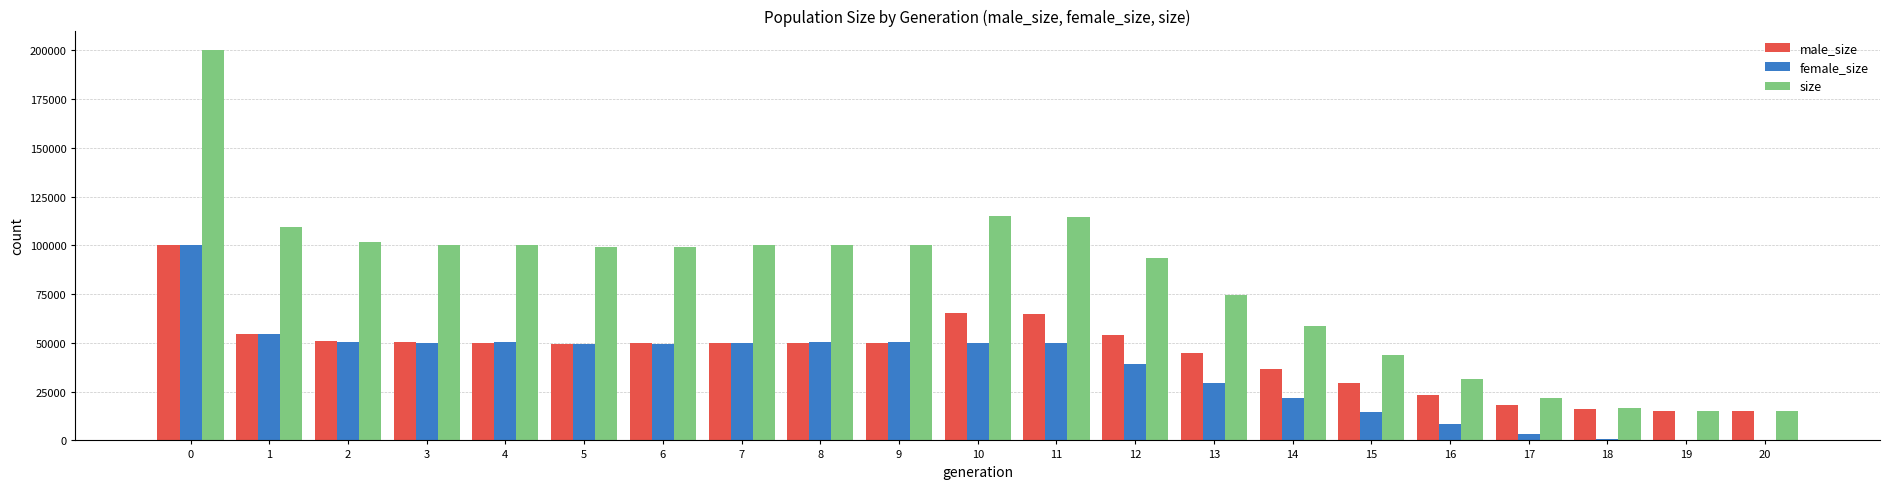

The value of male_size at 8 is 68580. True or false?

False